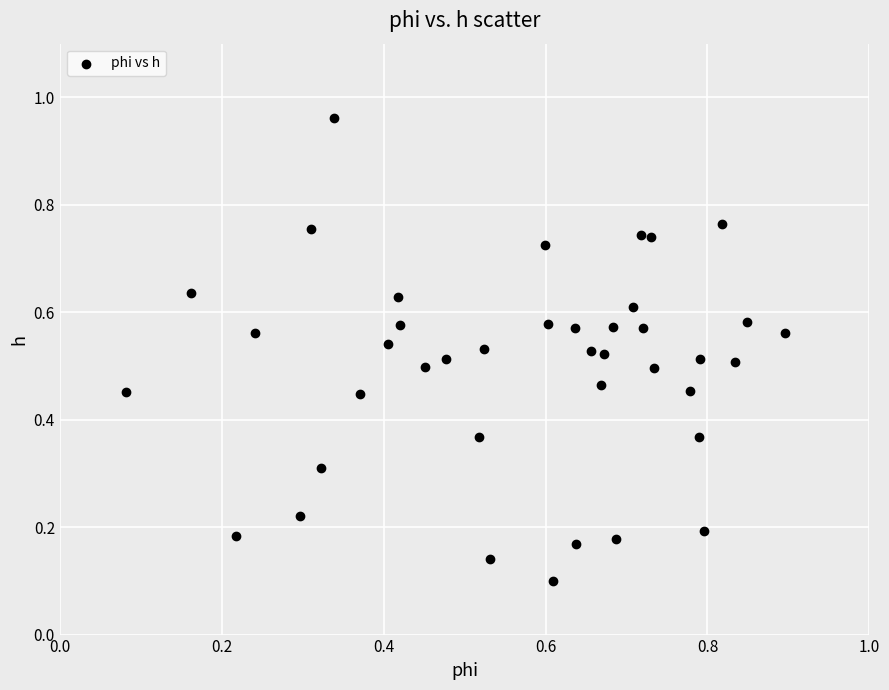

Count the number of points in this scatter plot.

40